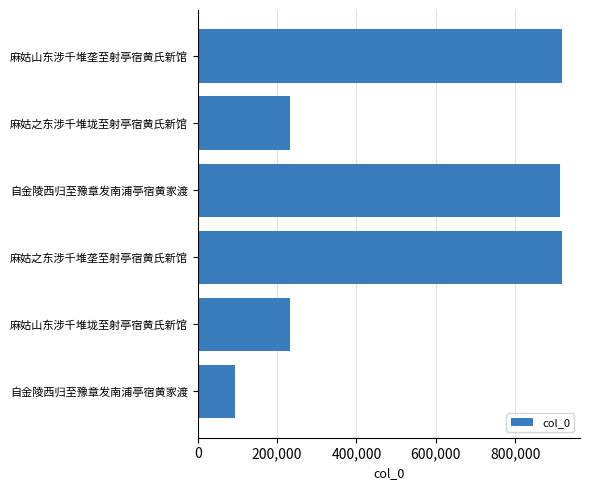

How many values are below 912351?

3